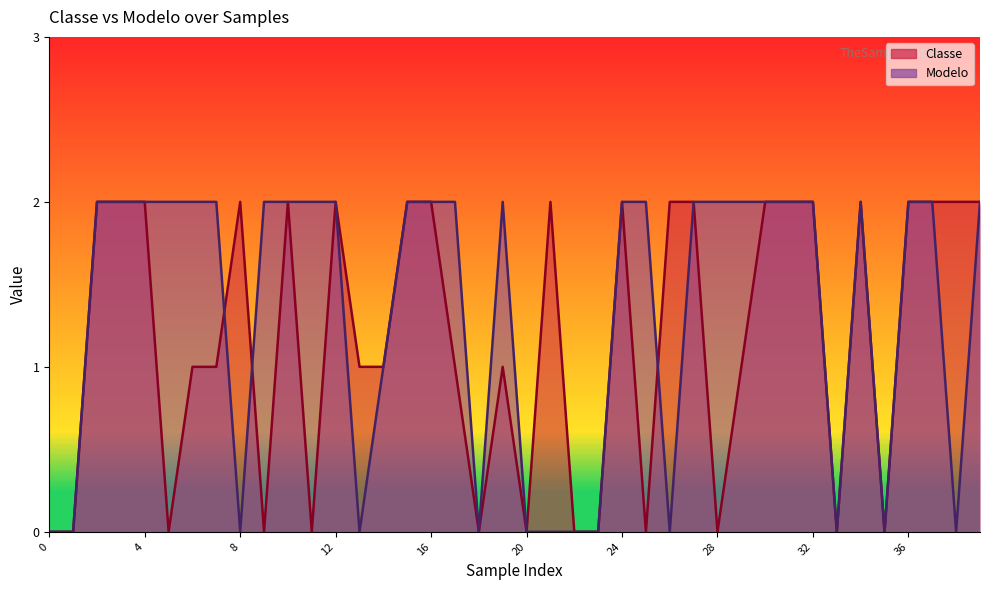

What is the sum of the Modelo values at 16 and 33?

2